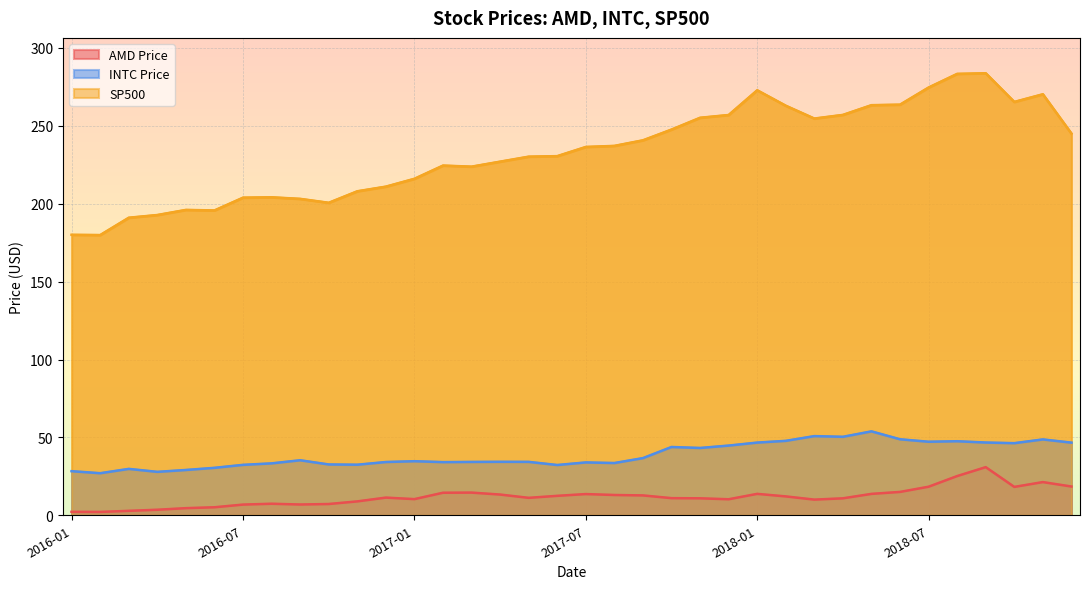

How many interior local peaks does the INTC Price series have?

10